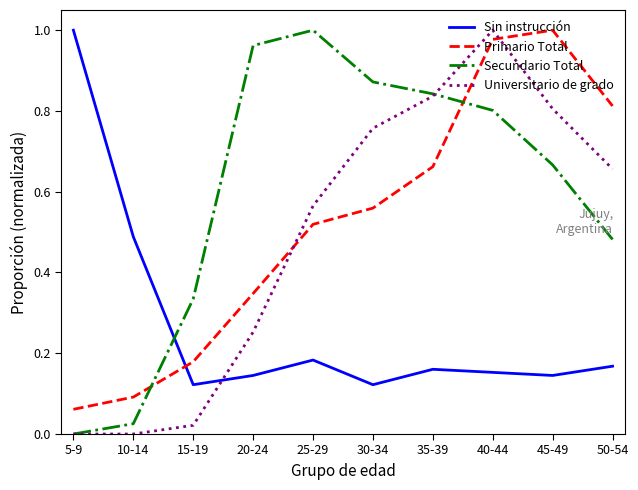

In Sin instrucción, how many points are higher than both neighbors (excluding endpoints)?

2